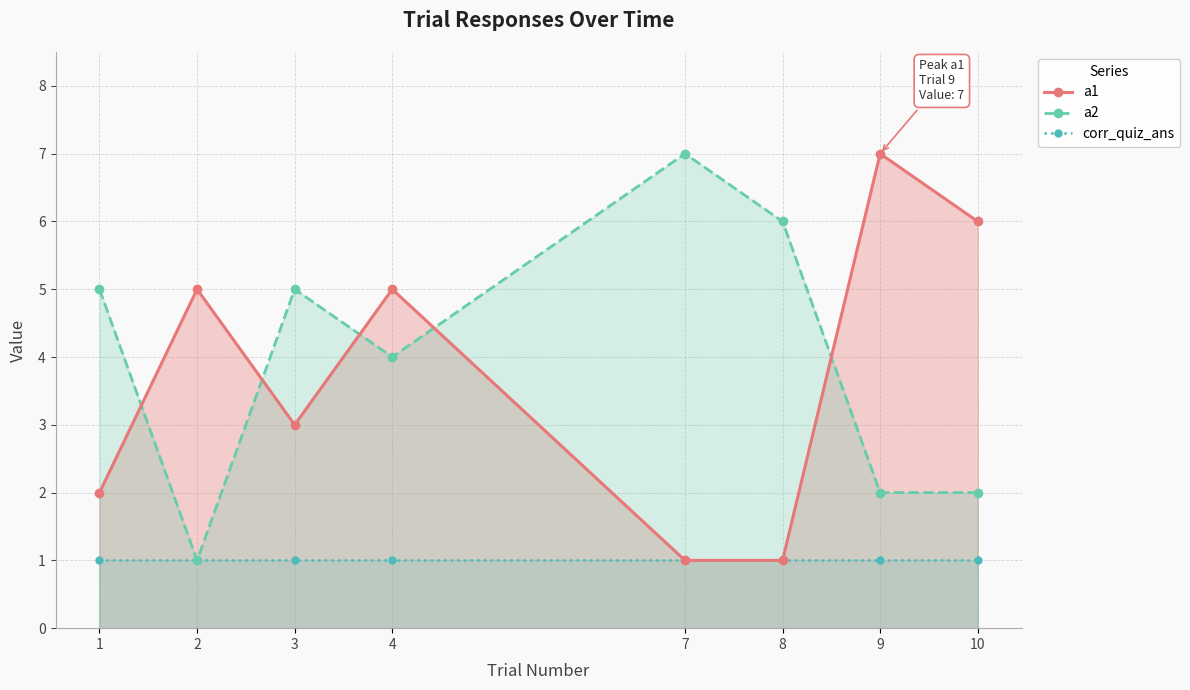

Which category has the lowest value in the a1 series?

7